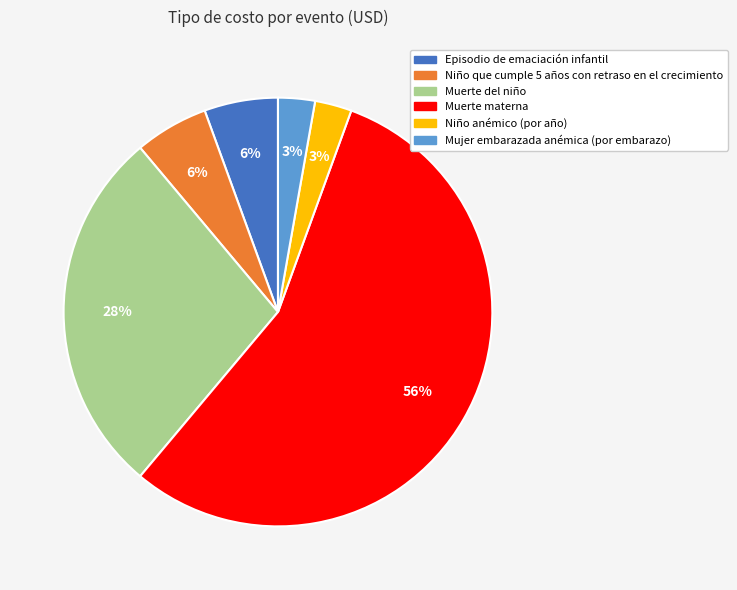

How many slices are in this pie chart?

6